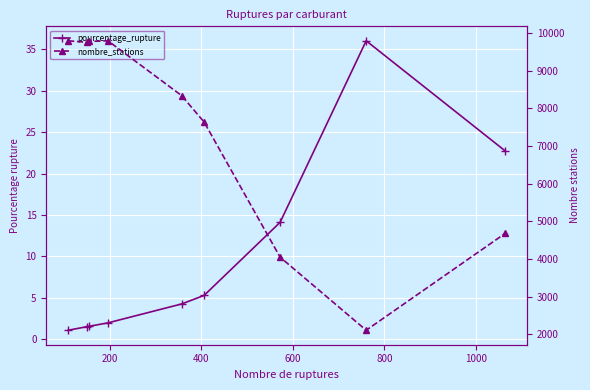

Reading left to right, what are all the values shown in this chart?

pourcentage_rupture: 1.1	1.5	1.6	2.0	4.3	5.3	14.1	36.0	22.7
nombre_stations: 9796.0	9758.0	9779.0	9796.0	8340.0	7639.0	4051.0	2111.0	4686.0